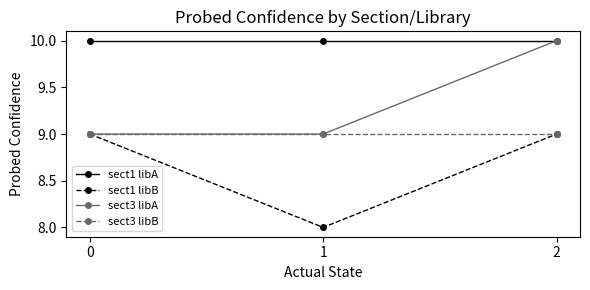

Is it true that sect3 libA equals 6 at 2?

False